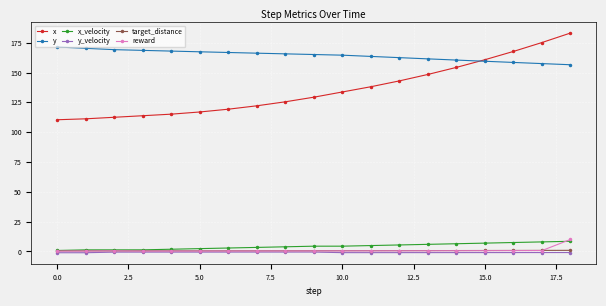

Does the chart display data point markers on the line(s)?

Yes